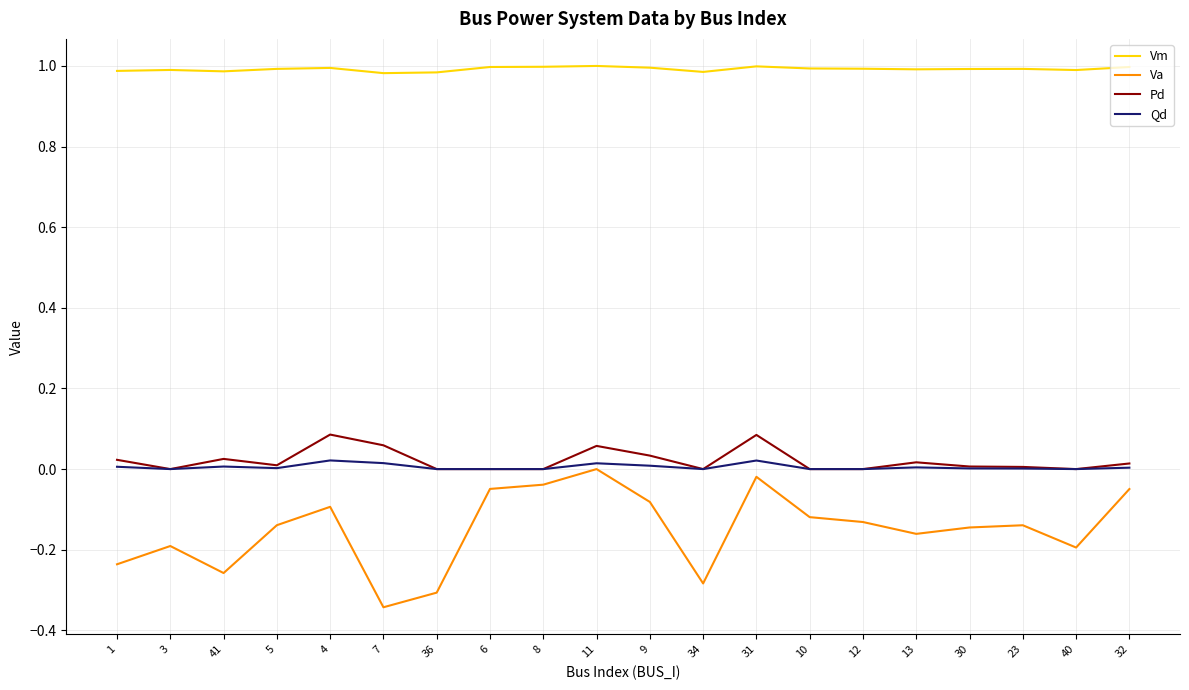

Which series has the largest total across all categories?

Vm